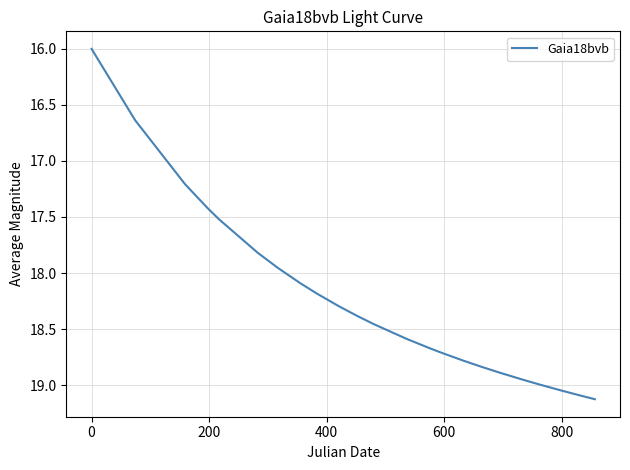

What is the difference between the maximum and minimum values?

3.1